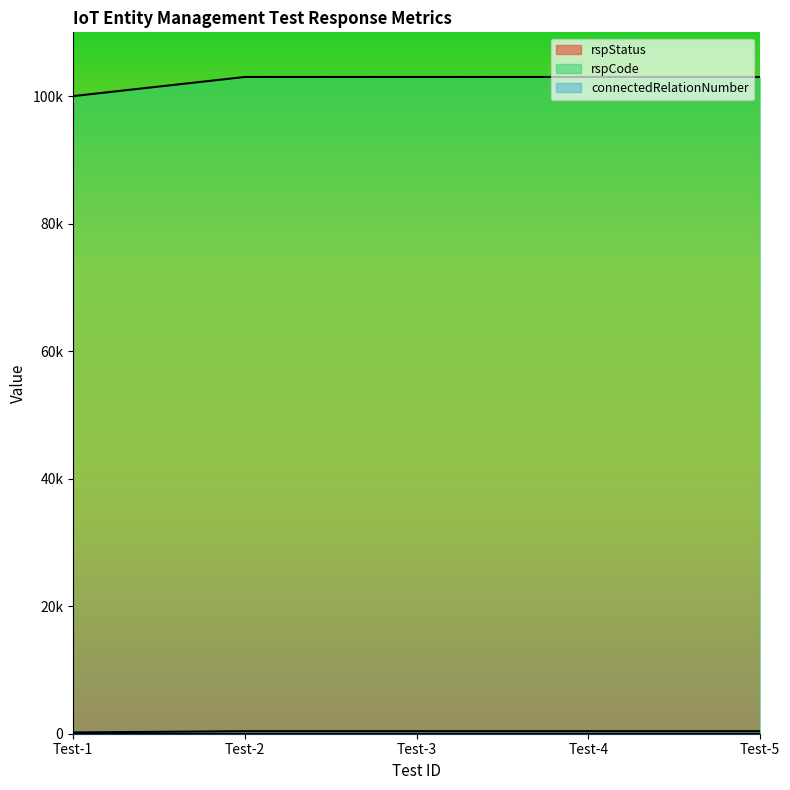

How many lines are shown in the chart?

2